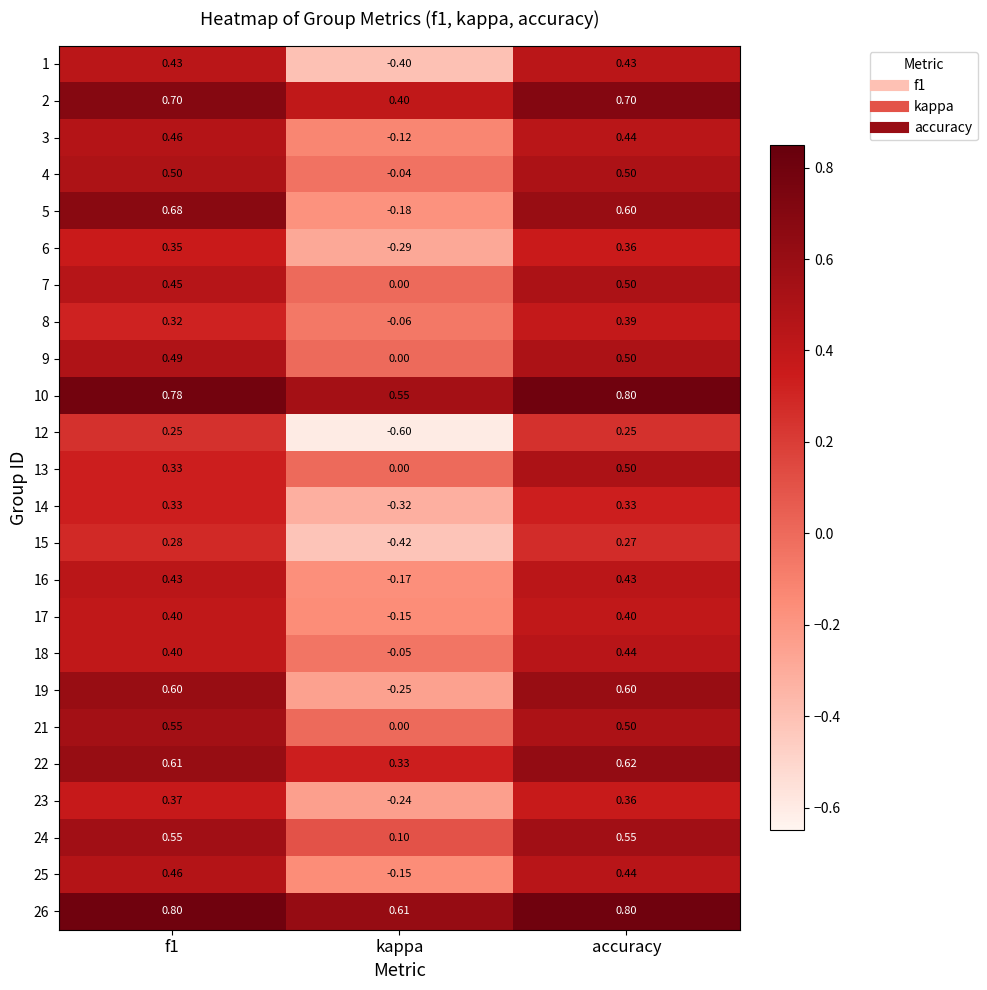

Which series changed the most between f1 and accuracy?

13